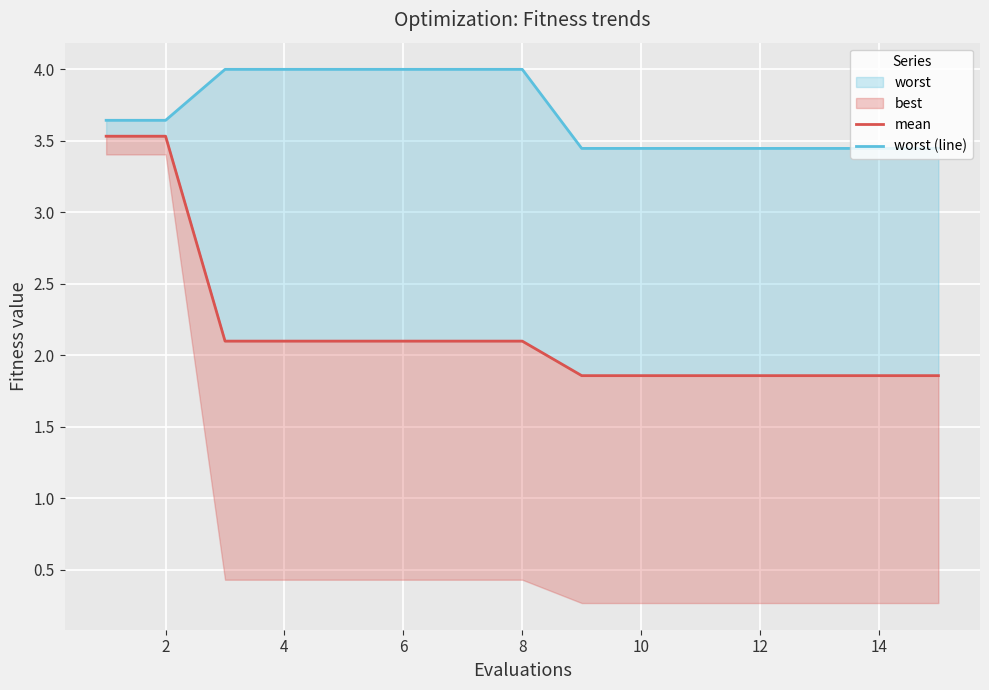

How many lines are shown in the chart?

2